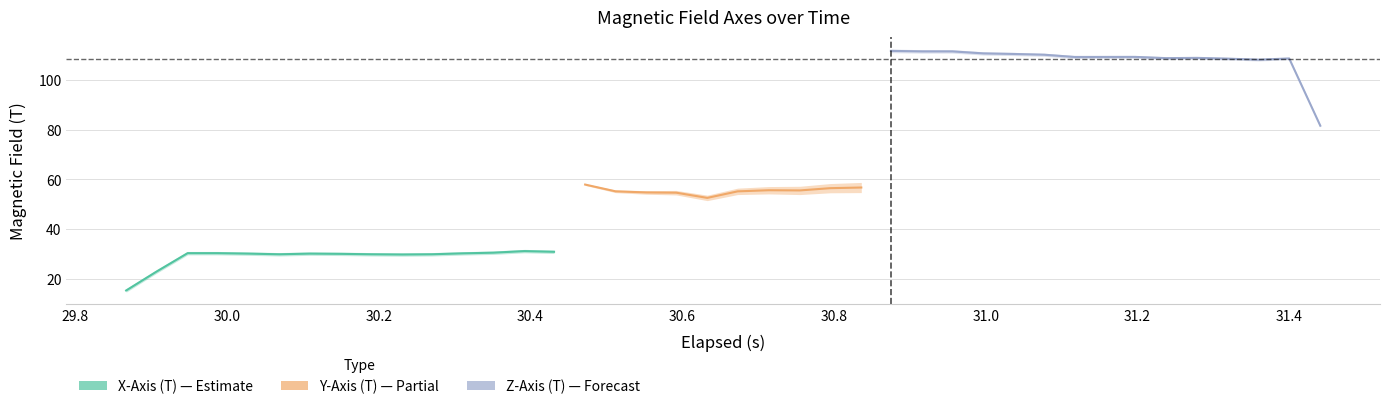

True or false: Y-Axis (T) and Z-Axis (T) intersect in this chart.

False